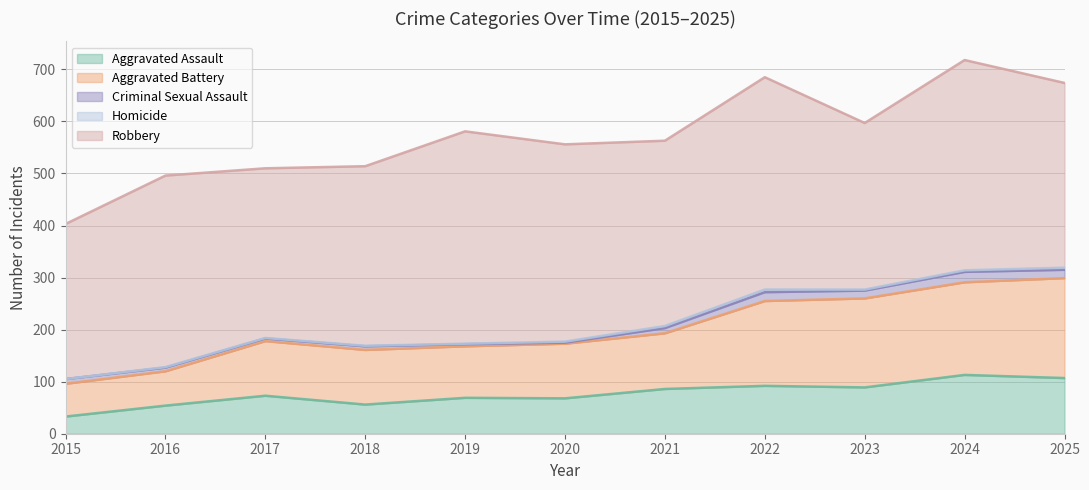

At 2019, list the series in order from largest to smallest.

Robbery, Aggravated Battery, Aggravated Assault, Criminal Sexual Assault, Homicide